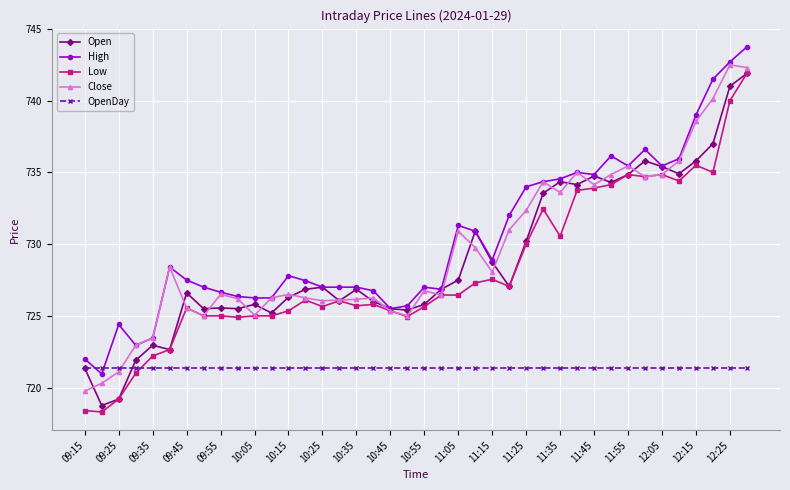

What is the greatest value displayed?

743.8